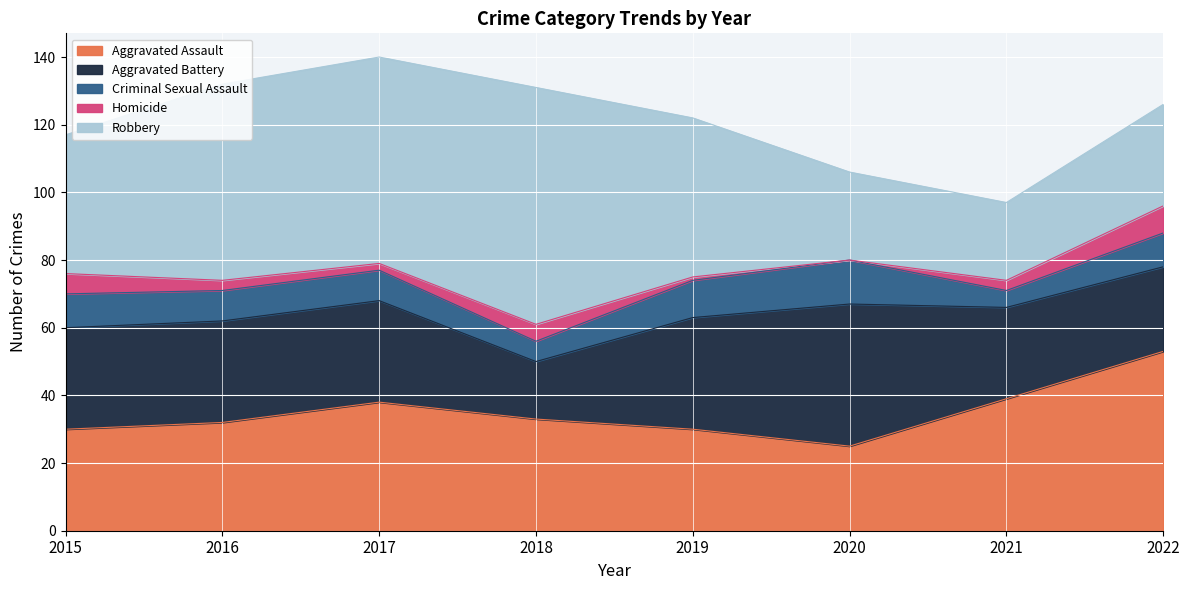

Between 2015 and 2016, which series saw the biggest shift?

Robbery